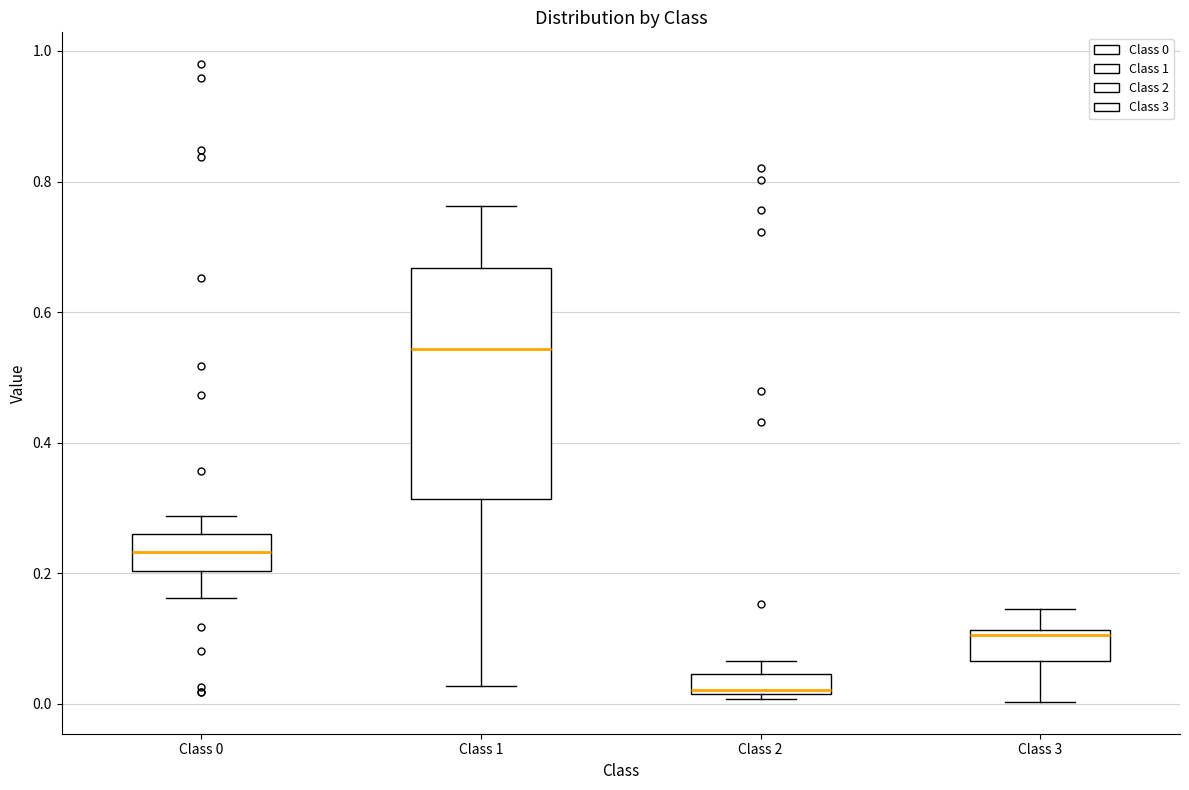

Reading left to right, transcribe this box plot: for each box, give where its median line is, the range the box spans, and where its two whiskers end, as read against the y-axis. The values are not printed on the chart, so give them approximately, as read against the axis.

Class 0: median 0.24, box 0.20 to 0.26, whiskers 0.16 to 0.28
Class 1: median 0.54, box 0.32 to 0.66, whiskers 0.02 to 0.76
Class 2: median 0.02, box 0.02 to 0.04, whiskers 0.00 to 0.06
Class 3: median 0.10, box 0.06 to 0.12, whiskers 0.00 to 0.14